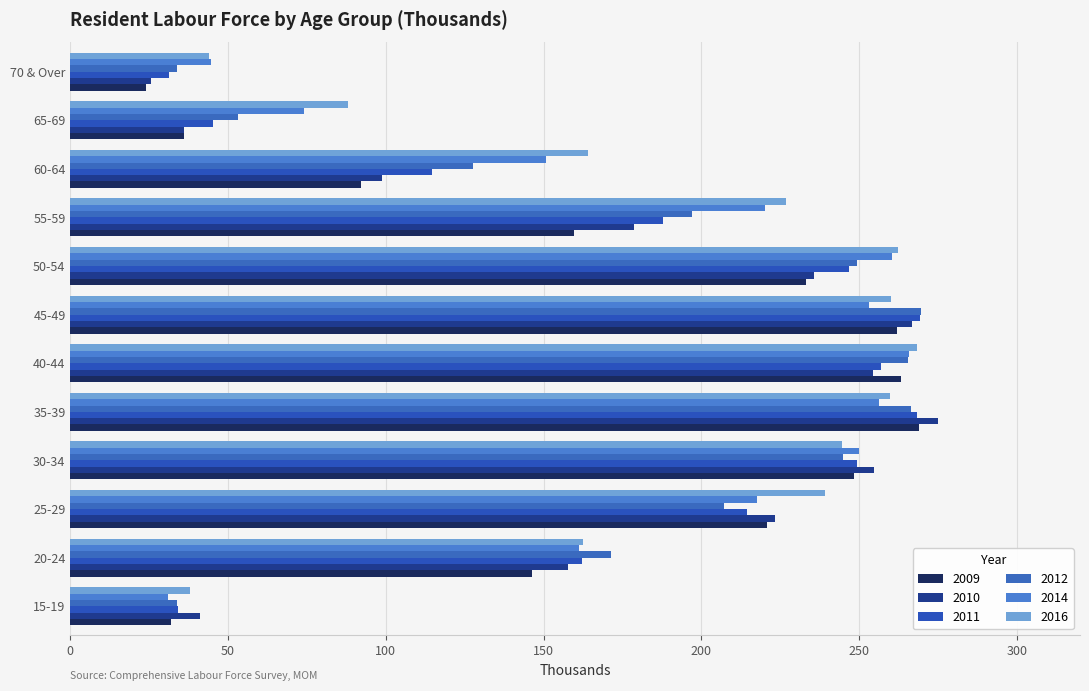

Which series changed the most between 55-59 and 60-64?

2010